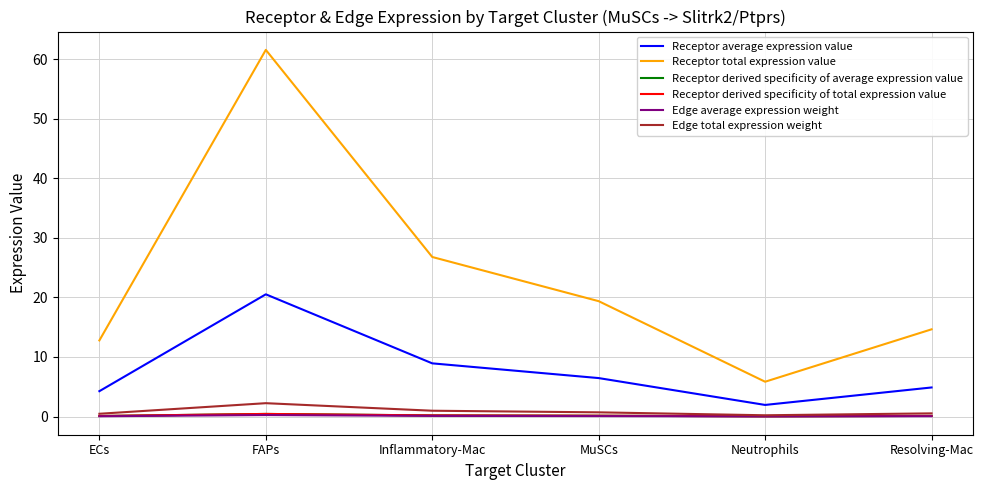

At which label does Receptor average expression value reach its peak?

FAPs